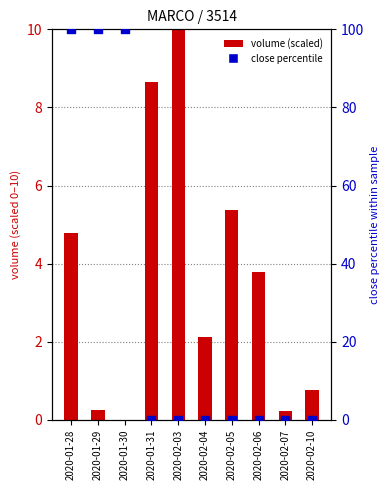

Which series reaches the maximum Y coordinate?

close percentile